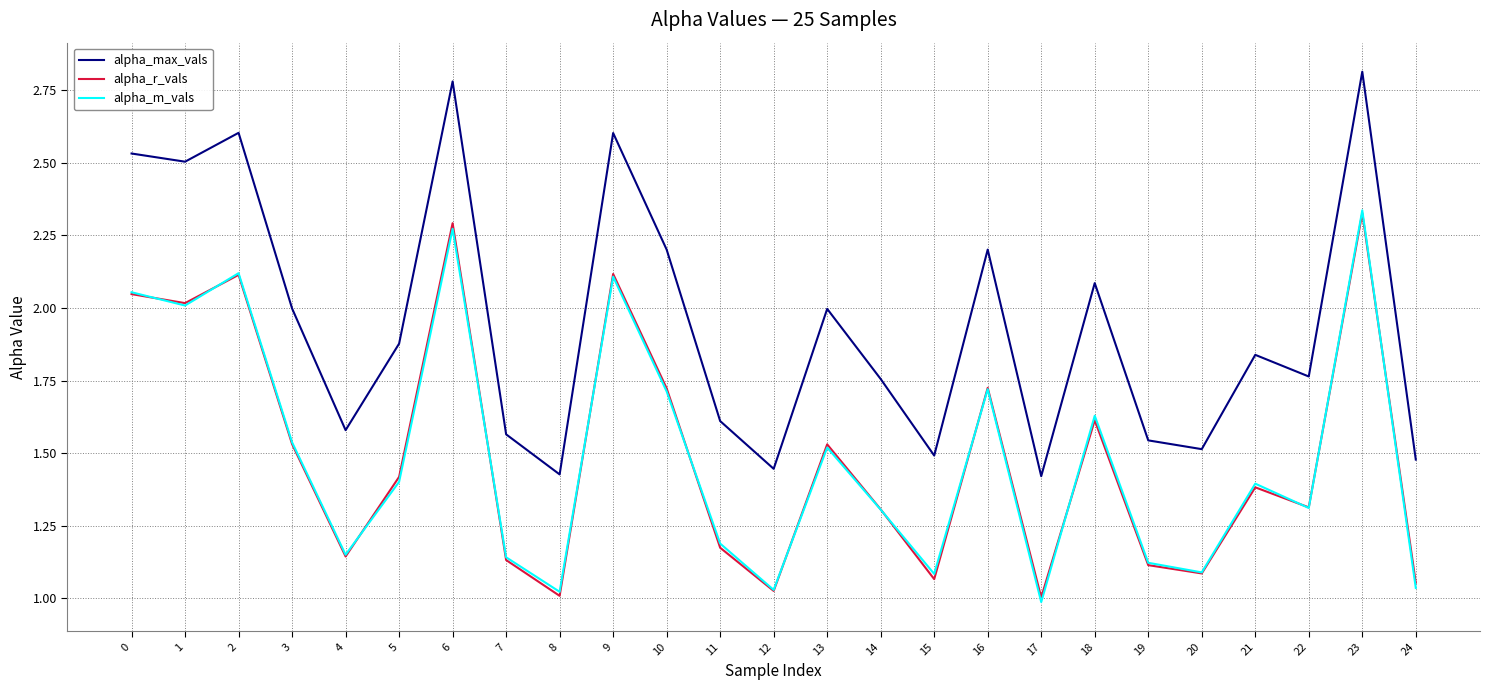

What is the greatest value displayed?

2.8